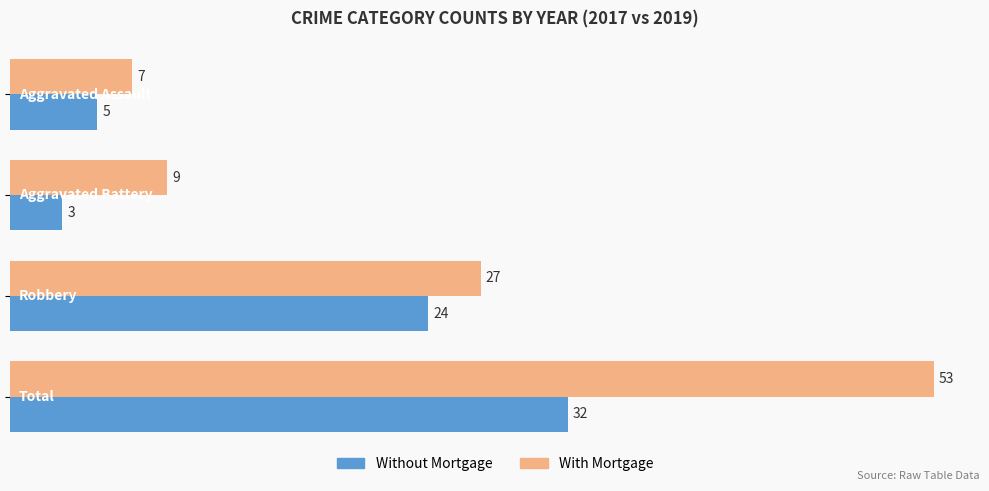

What are all the series names shown in the legend?

Without Mortgage, With Mortgage